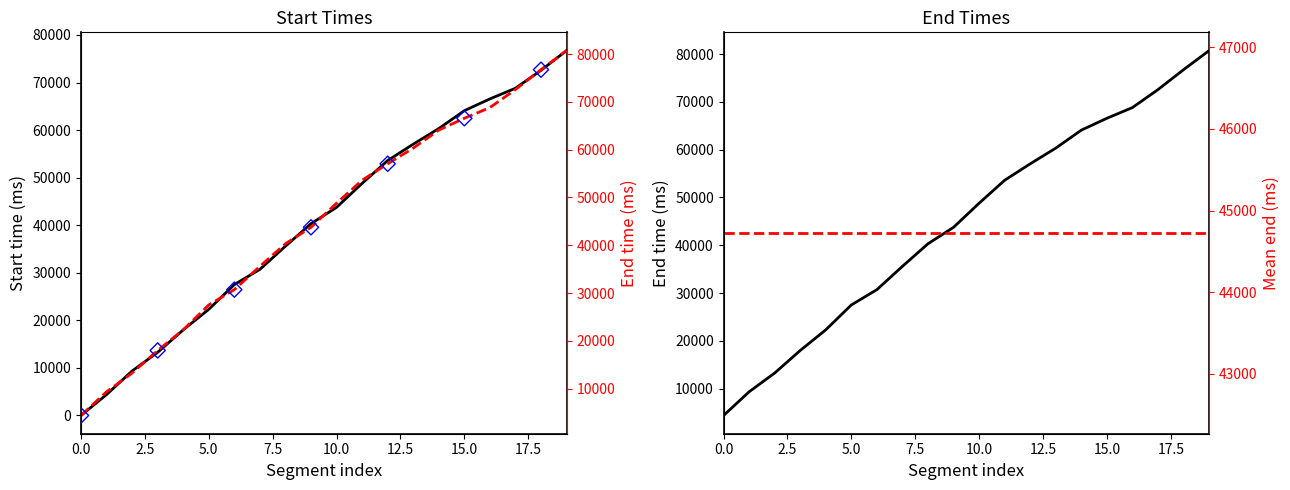

At how many categories does at least one series exceed 38280?

12